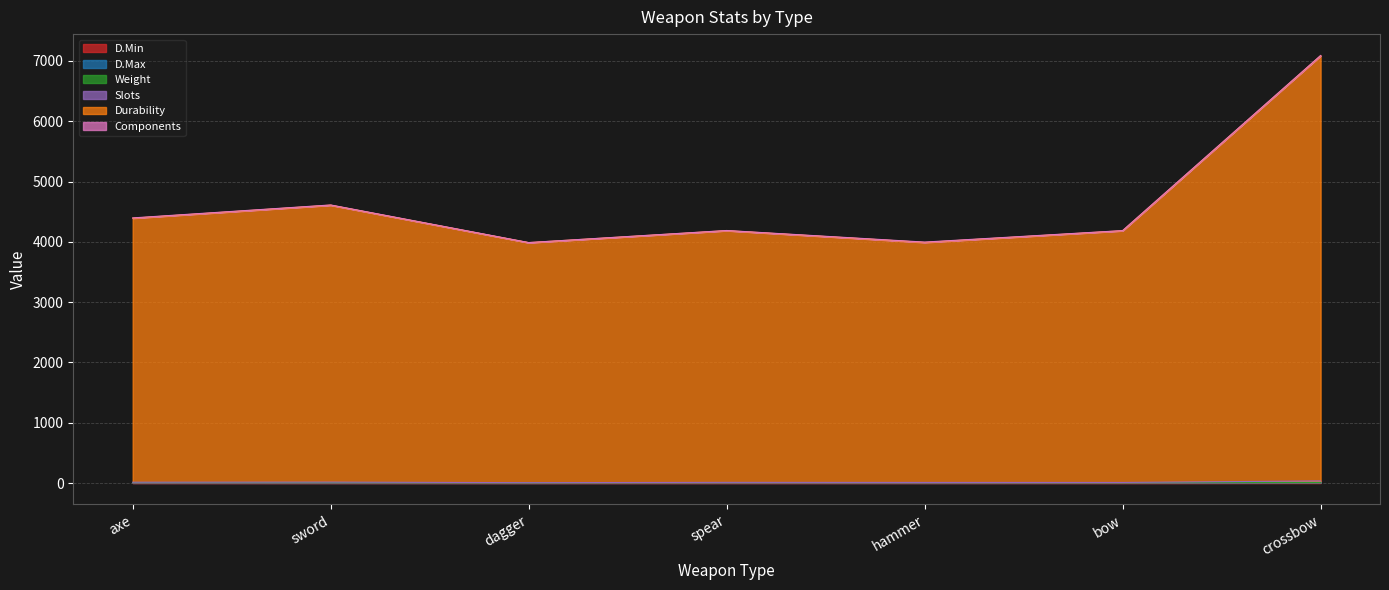

At which category is the sum across all series the highest?

crossbow